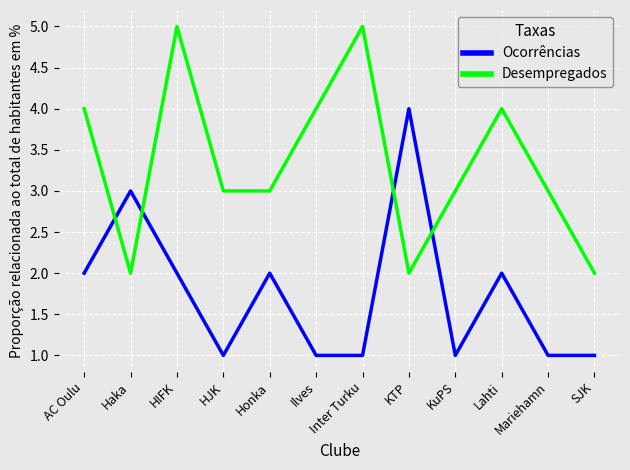

Between HIFK and Mariehamn, which series saw the biggest shift?

Desempregados